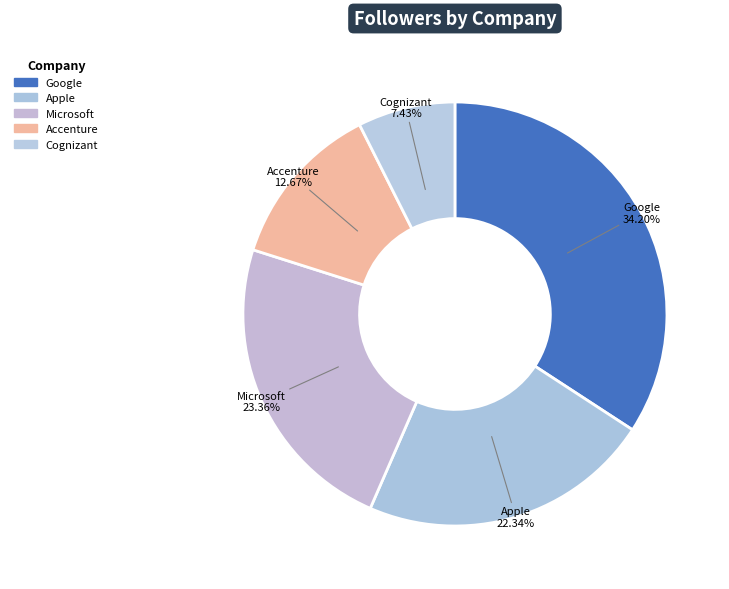

Is there a majority slice in this chart?

No